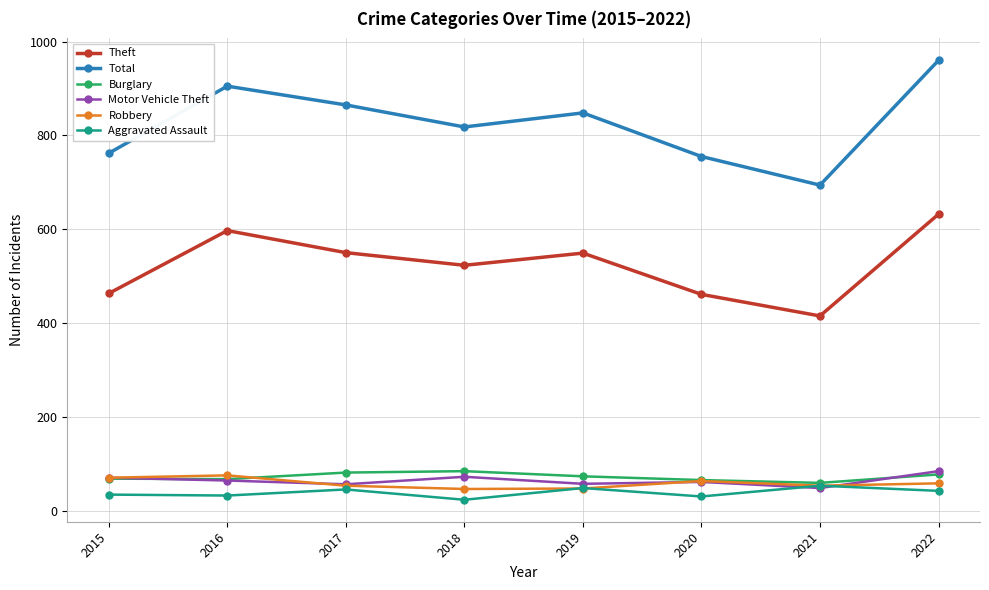

What is the highest value of the Aggravated Assault series?

53